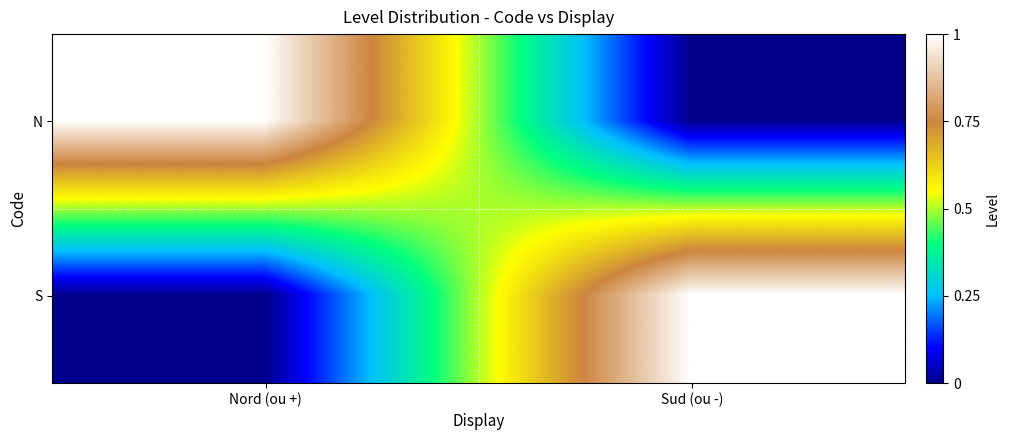

Reading left to right, what are all the values shown in this chart?

N: Nord (ou +)=1	Sud (ou -)=0
S: Nord (ou +)=0	Sud (ou -)=1